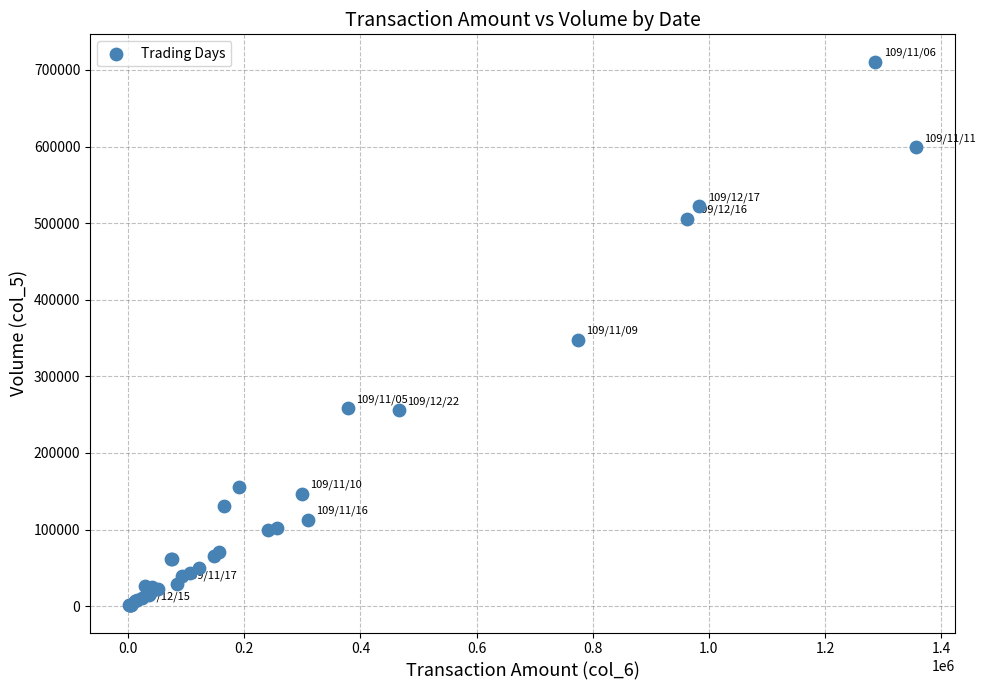

What Y value in the scatter plot is closest to 356000?

348000